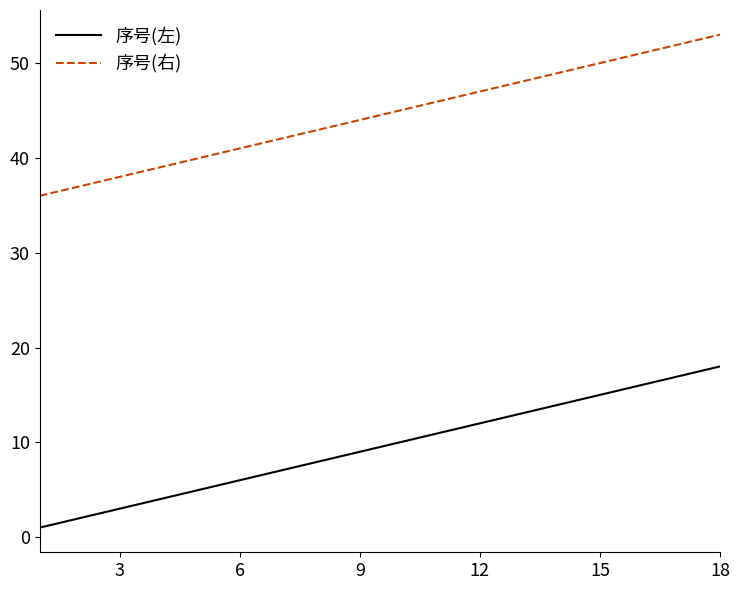

True or false: 序号(左) has more than 2 points higher than both neighbors.

False